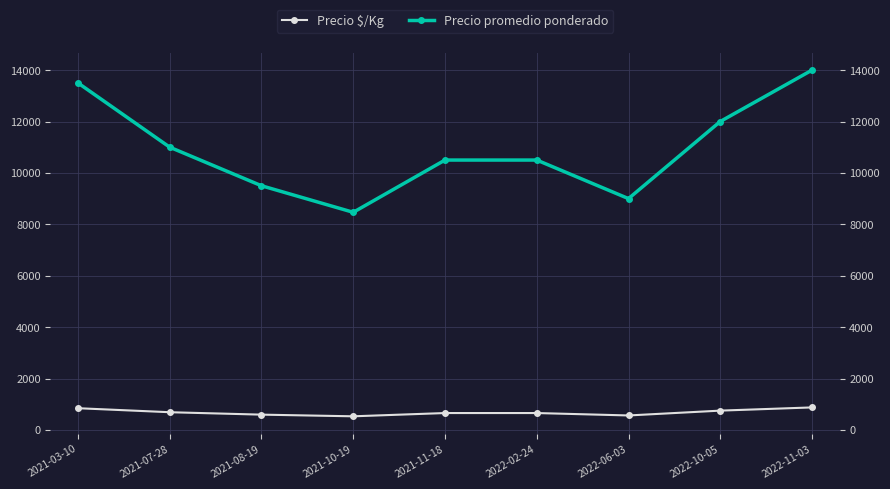

True or false: Precio $/Kg and Precio promedio ponderado cross at least once.

False